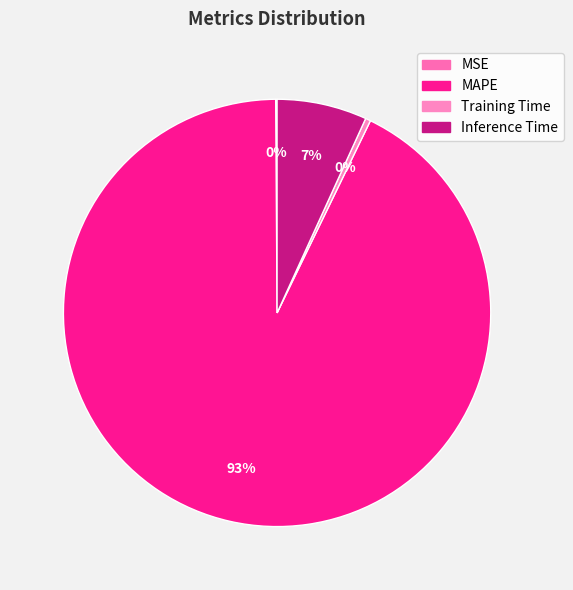

Does any single category account for the majority?

Yes